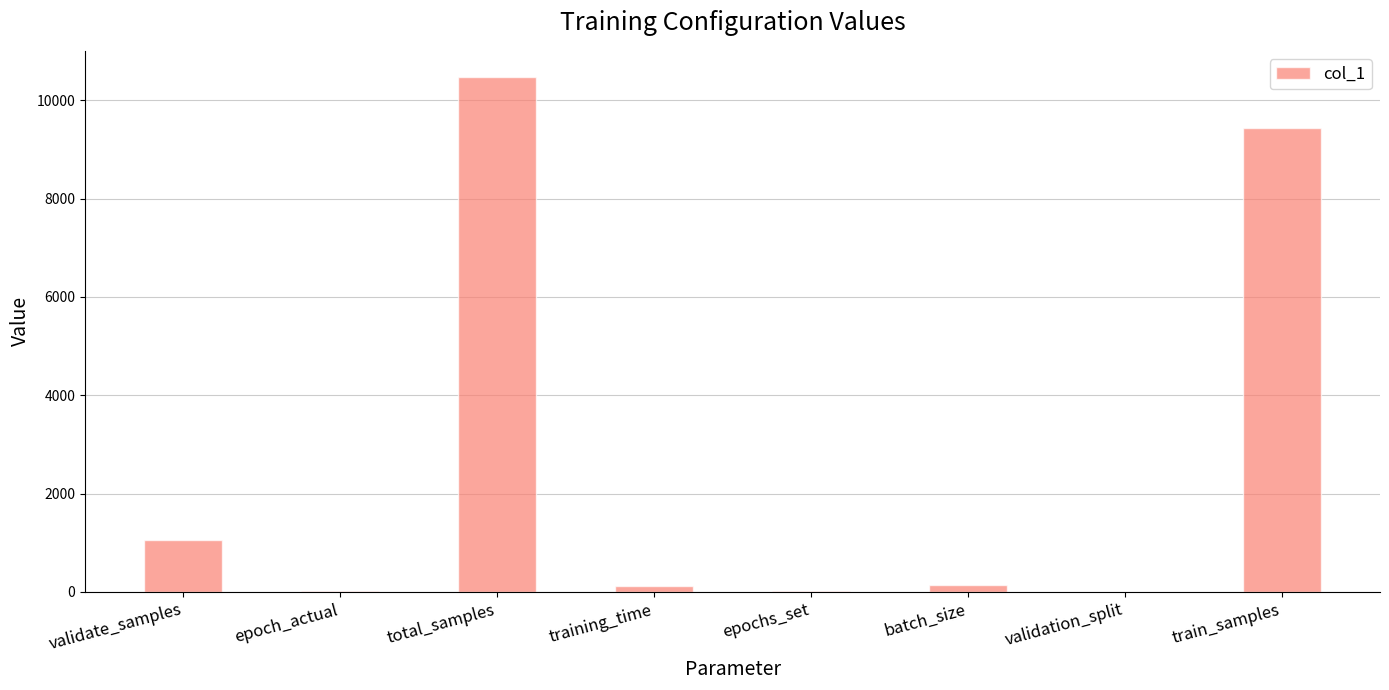

The chart shows a value of 1434.9 at validate_samples. True or false?

False